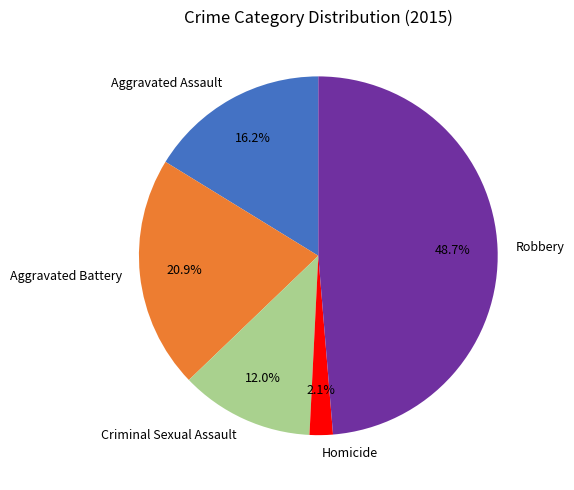

True or false: Criminal Sexual Assault accounts for 12% of the total.

True